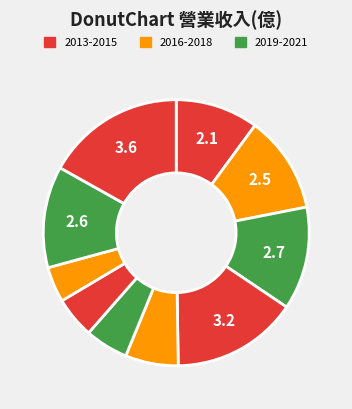

To the nearest percent, what is the difference between the largest and smallest slice percentages?

13%